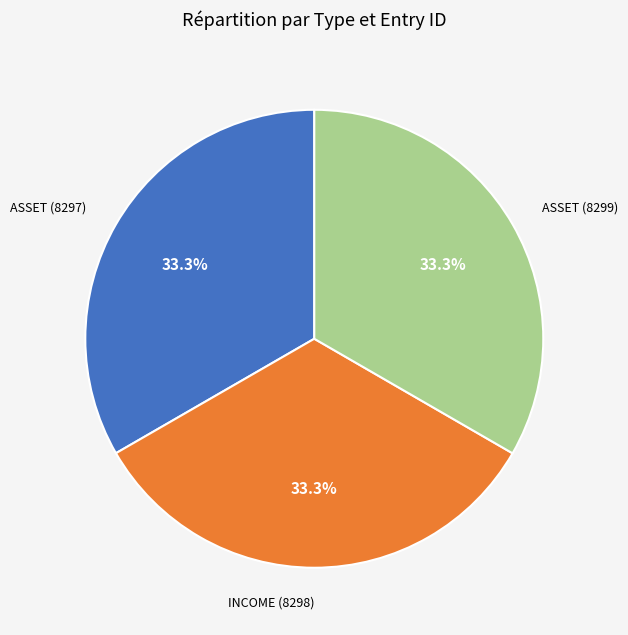

Is there a majority slice in this chart?

No